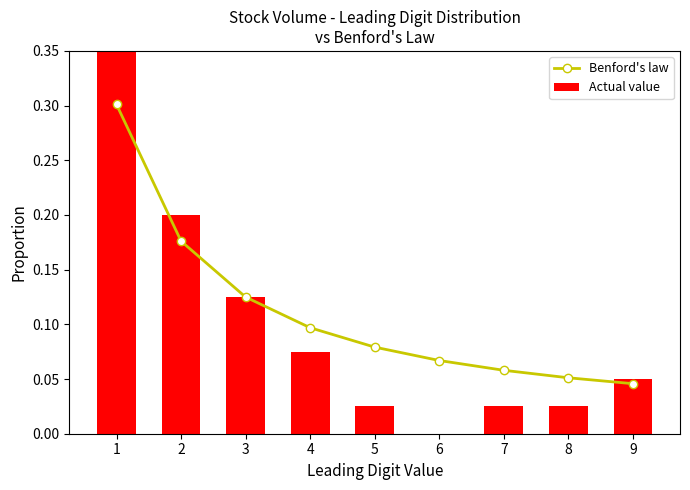

What is the average value of the Benford's law series?

0.1